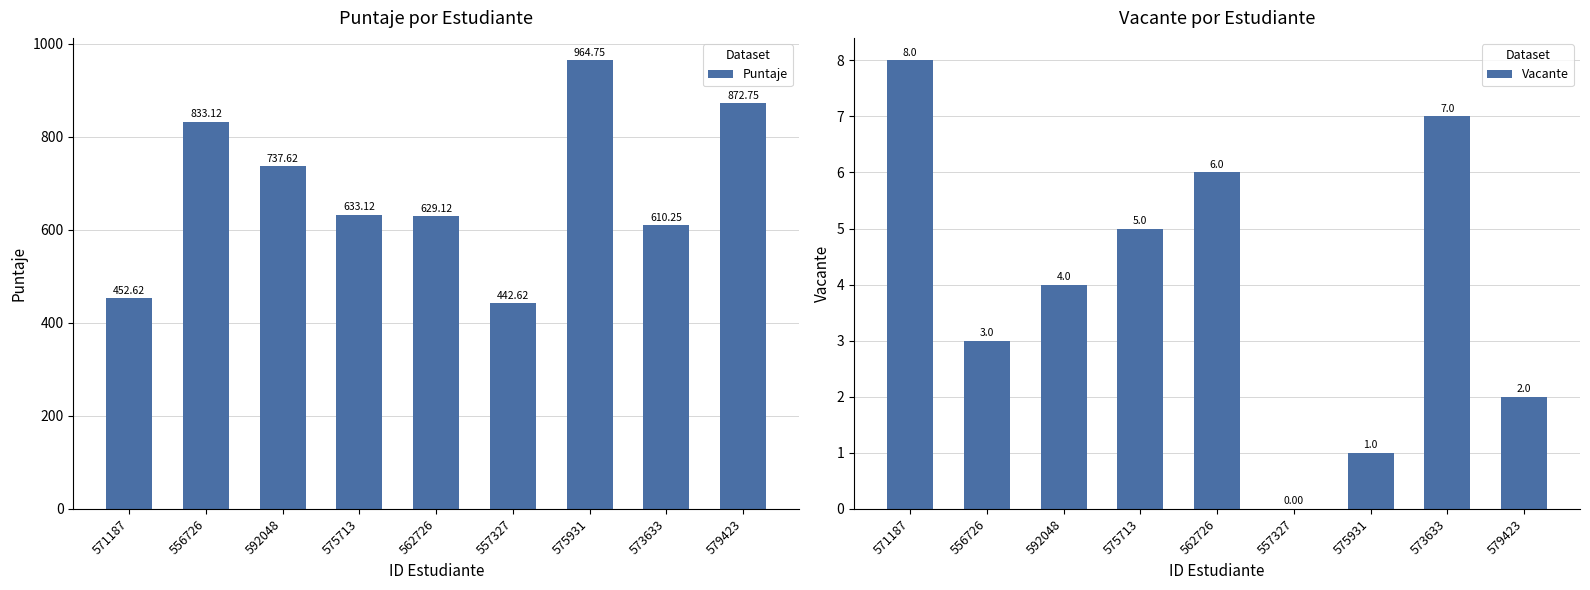

Reading left to right, transcribe all the data shown in this chart.

Puntaje: 571187=452.6	556726=833.1	592048=737.6	575713=633.1	562726=629.1	557327=442.6	575931=964.8	573633=610.2	579423=872.8
Vacante: 571187=8.0	556726=3.0	592048=4.0	575713=5.0	562726=6.0	557327=0.0	575931=1.0	573633=7.0	579423=2.0